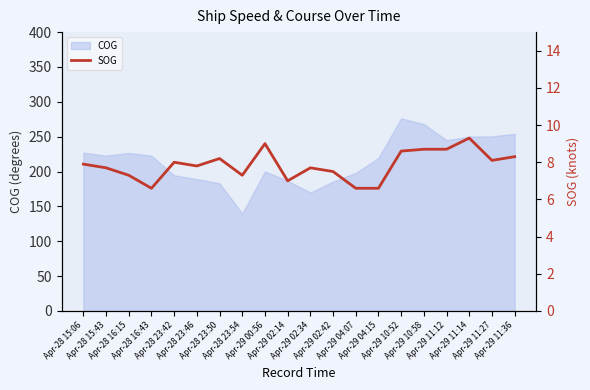

What is the change in value from Apr-28 15:06 to Apr-28 16:15?

-0.6